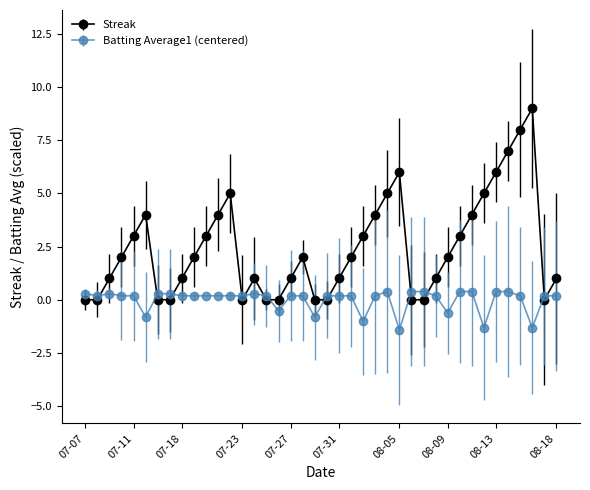

Which series has the largest range (max minus min)?

Streak